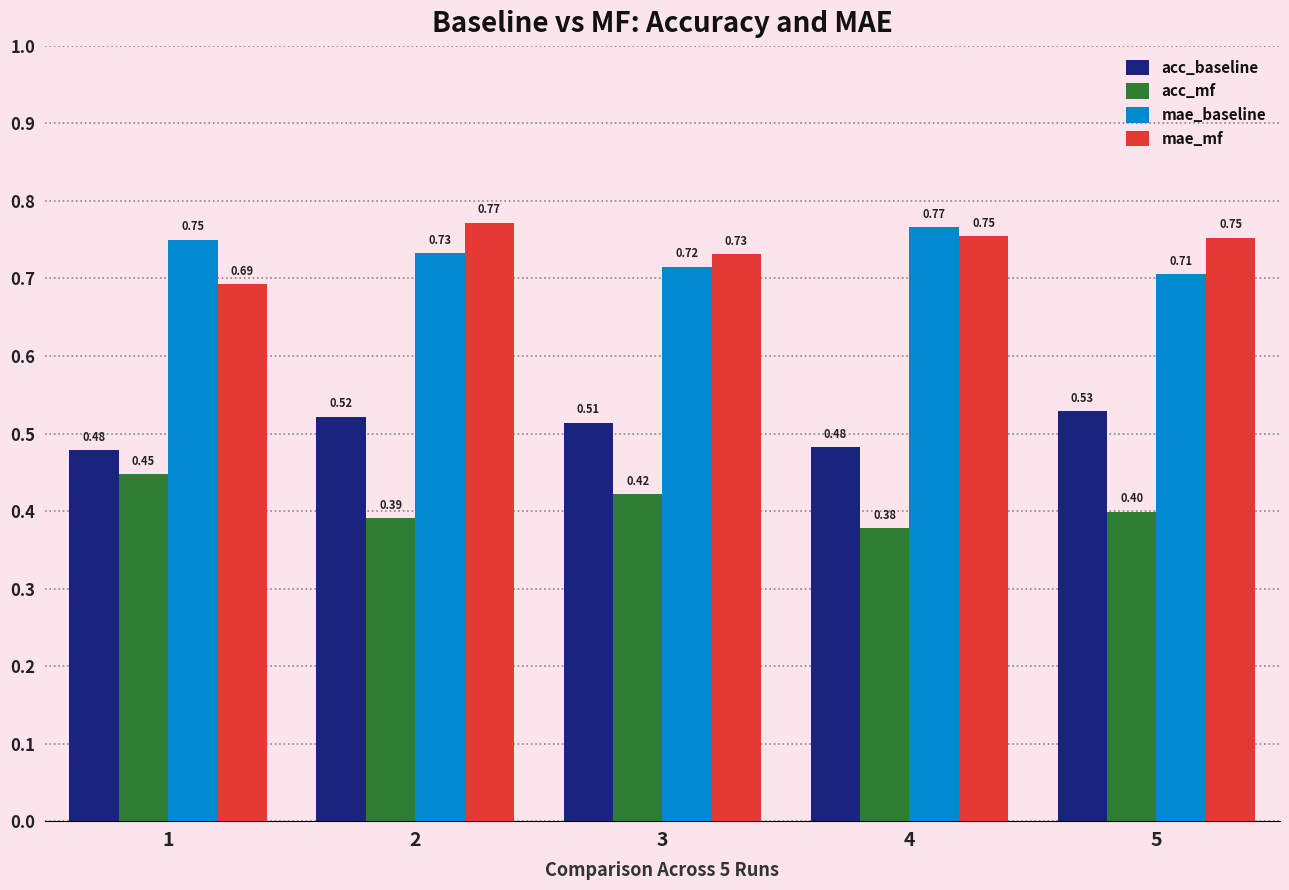

Which series changed the most between 1 and 4?

acc_mf